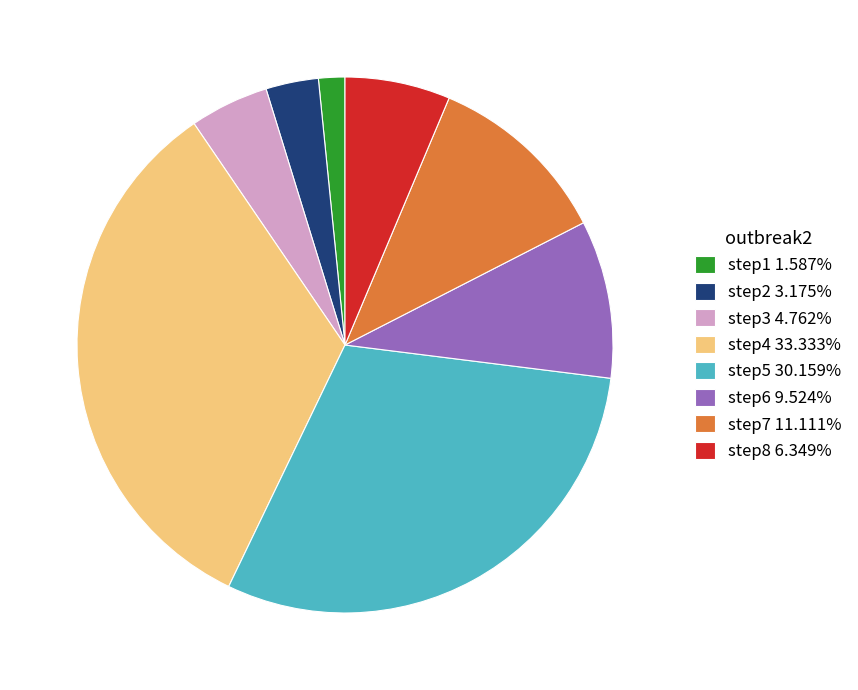

Is it true that step2 is 18% of the pie?

False